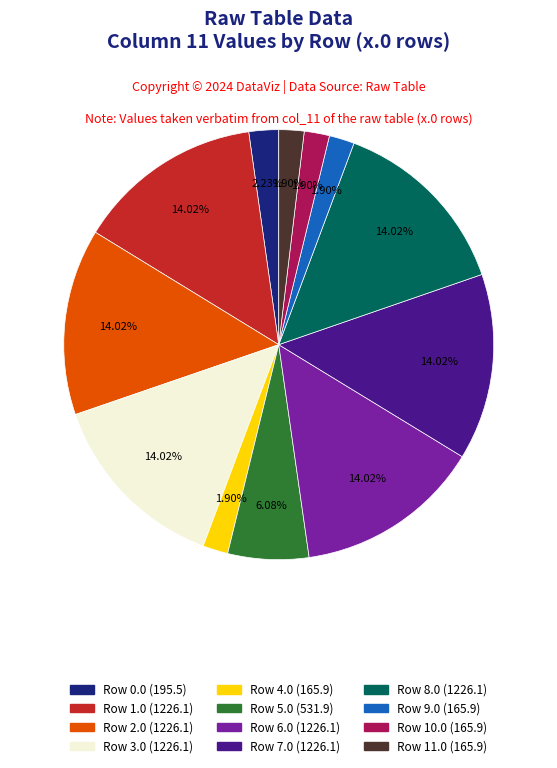

To the nearest percent, what is the difference between the largest and smallest slice percentages?

12%